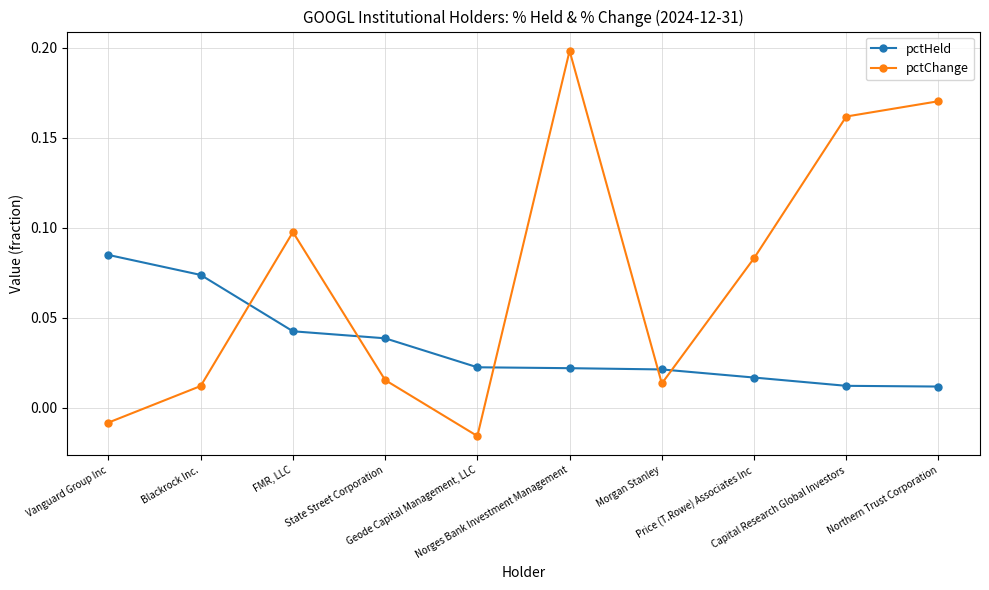

How many intersections are there between pctChange and pctHeld?

5